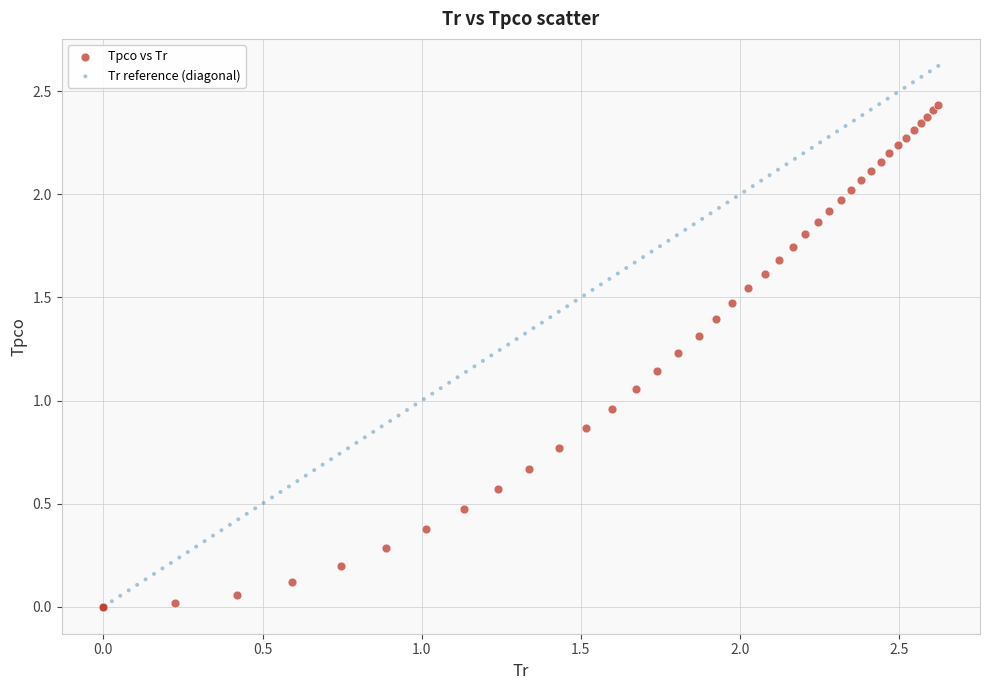

Which series reaches the maximum Y coordinate?

Tr reference (diagonal)